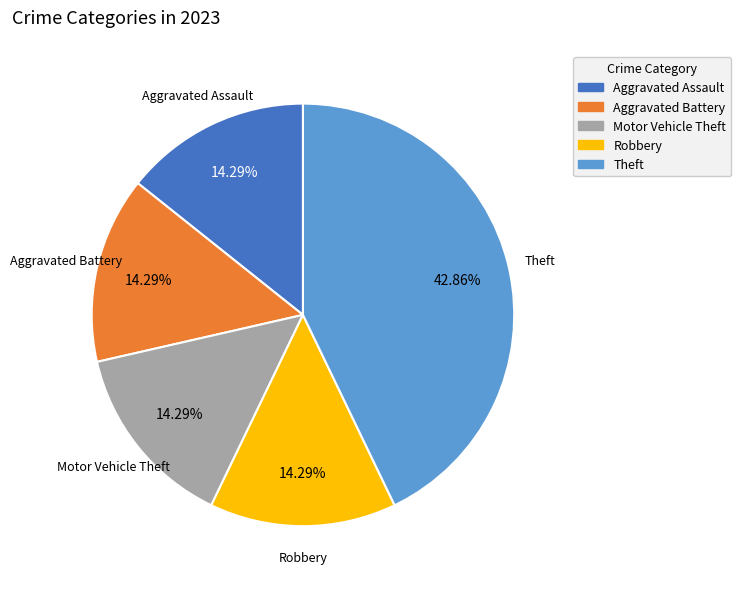

Is there a majority slice in this chart?

No